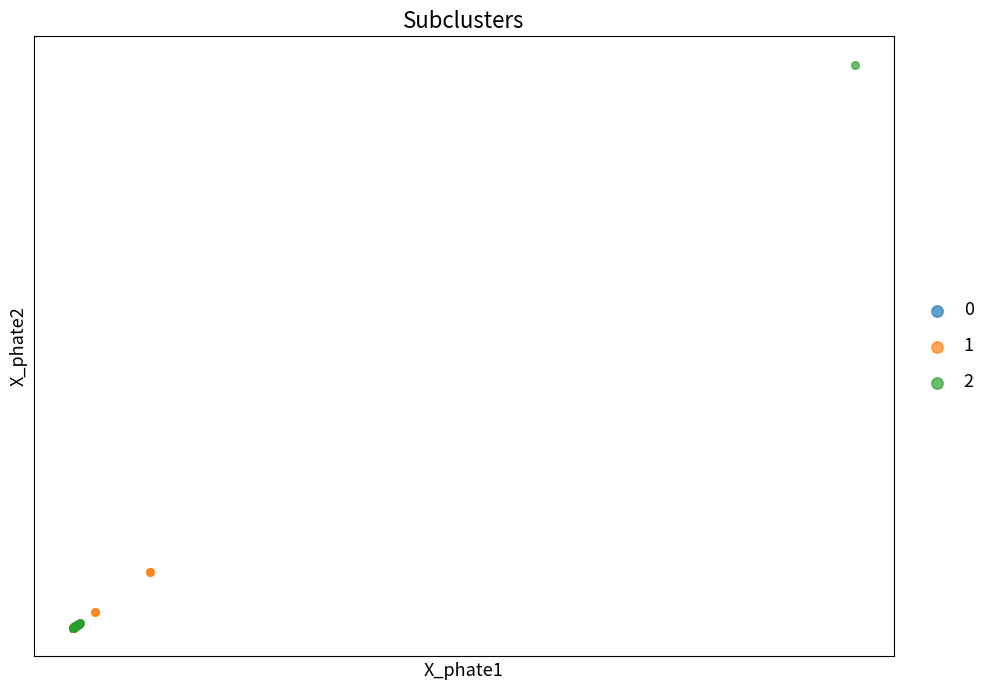

What are all the series names shown in the legend?

0, 1, 2